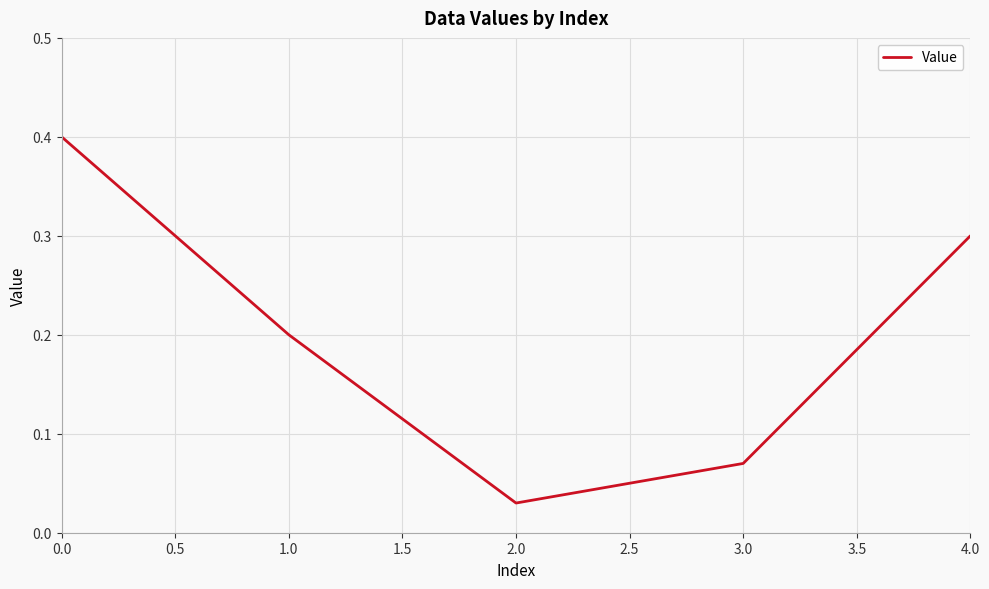

What is the difference between the maximum and minimum values?

0.4